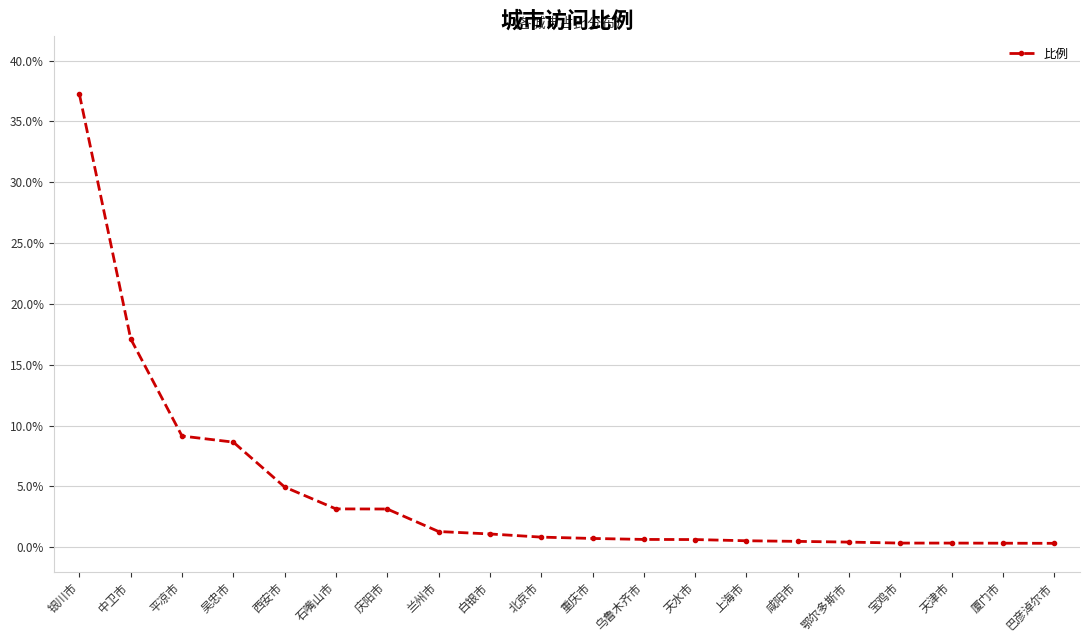

The chart shows a value of 37.2 at 银川市. True or false?

True